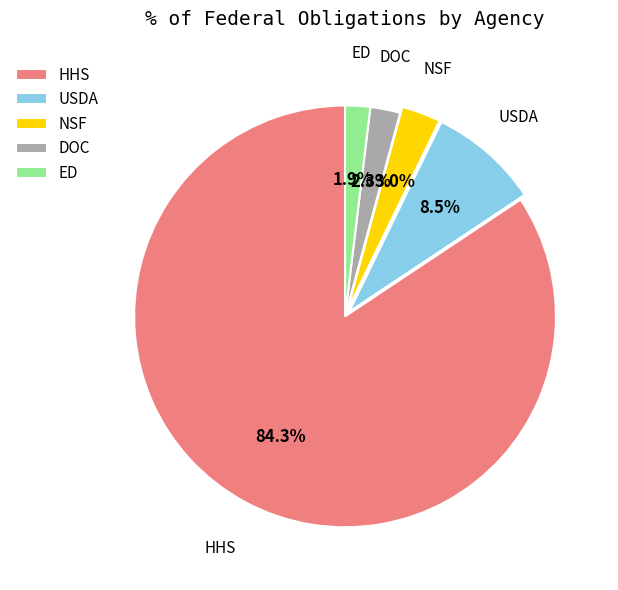

To the nearest percent, what is the average slice percentage?

20%